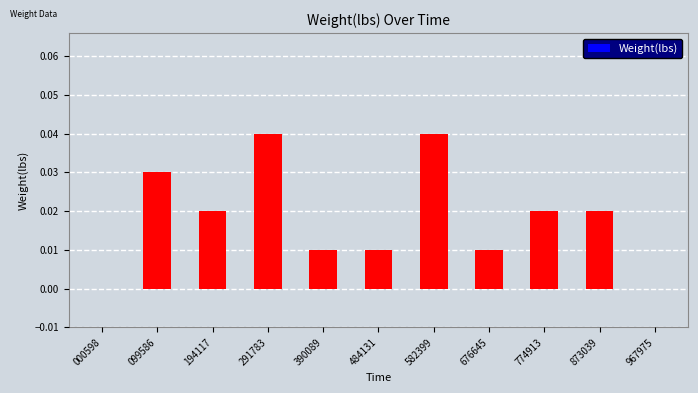

Is it true that the value at 194117 is 0.0?

True